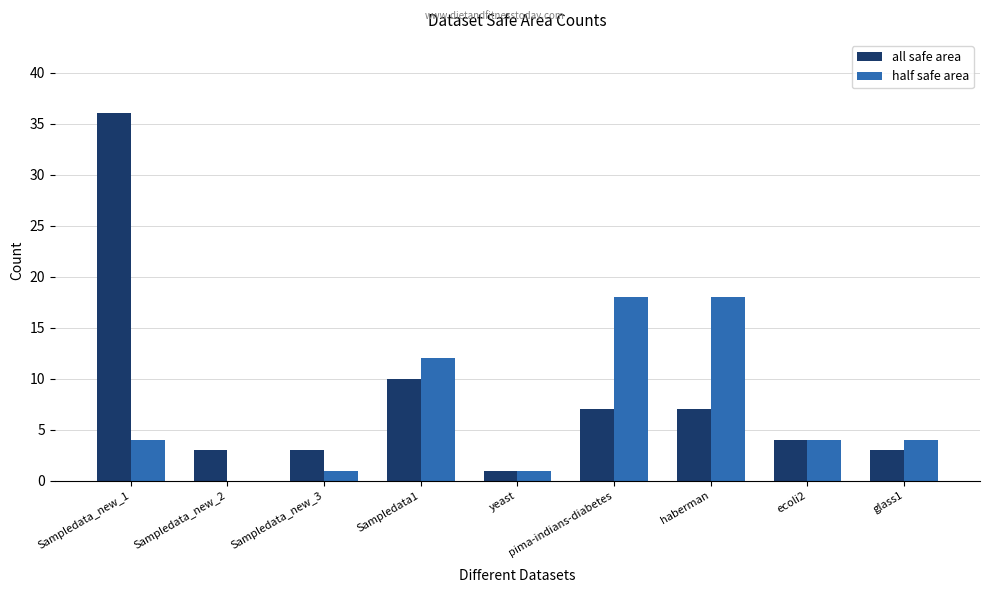

Reading right to left, list all the values displayed in this chart.

all safe area: glass1=3	ecoli2=4	haberman=7	pima-indians-diabetes=7	yeast=1	Sampledata1=10	Sampledata_new_3=3	Sampledata_new_2=3	Sampledata_new_1=36
half safe area: glass1=4	ecoli2=4	haberman=18	pima-indians-diabetes=18	yeast=1	Sampledata1=12	Sampledata_new_3=1	Sampledata_new_2=0	Sampledata_new_1=4